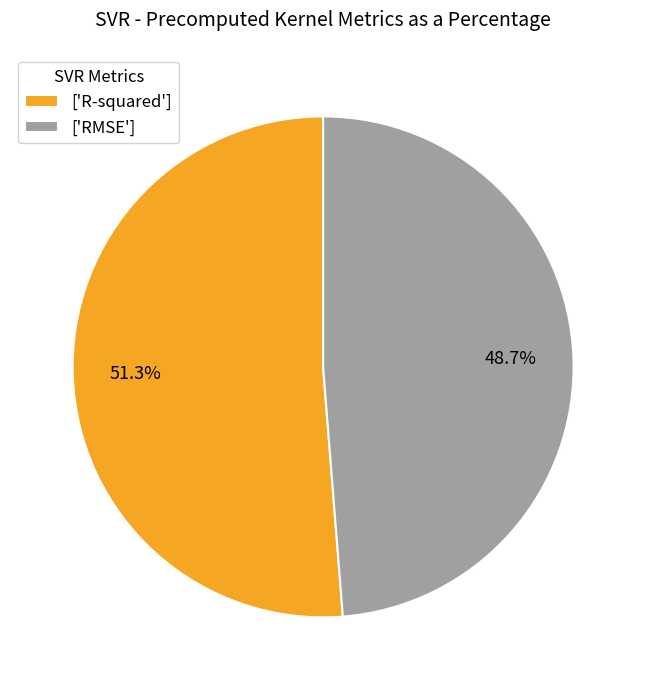

Count the number of slices in the pie.

2